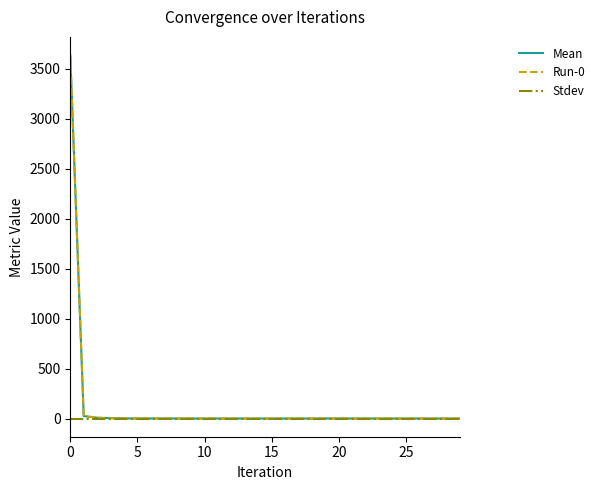

True or false: Run-0 and Stdev intersect in this chart.

False